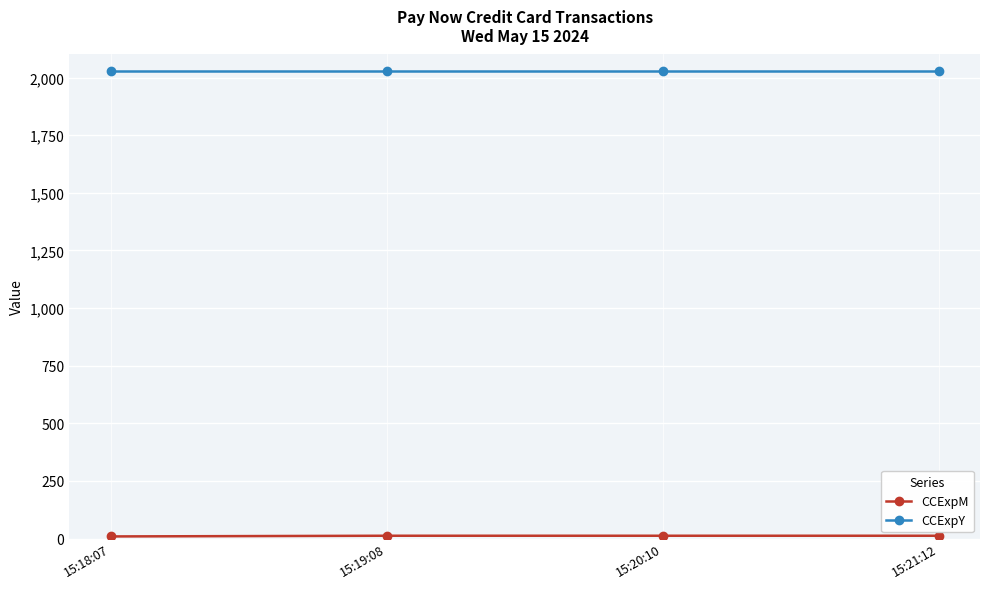

What is the sum of all CCExpY values?

8112